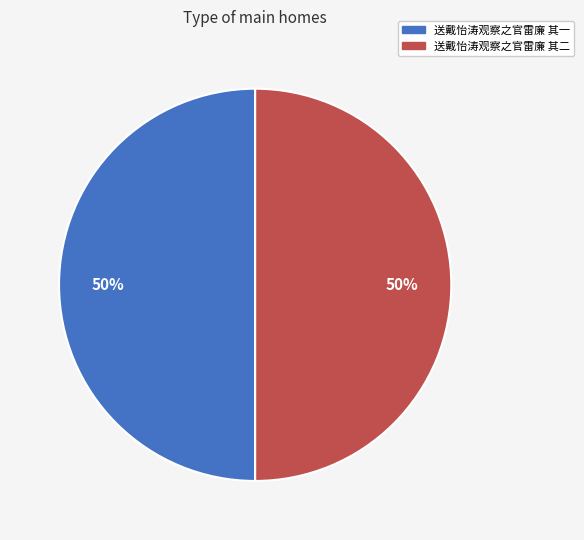

To the nearest percent, what is the average slice percentage?

50%